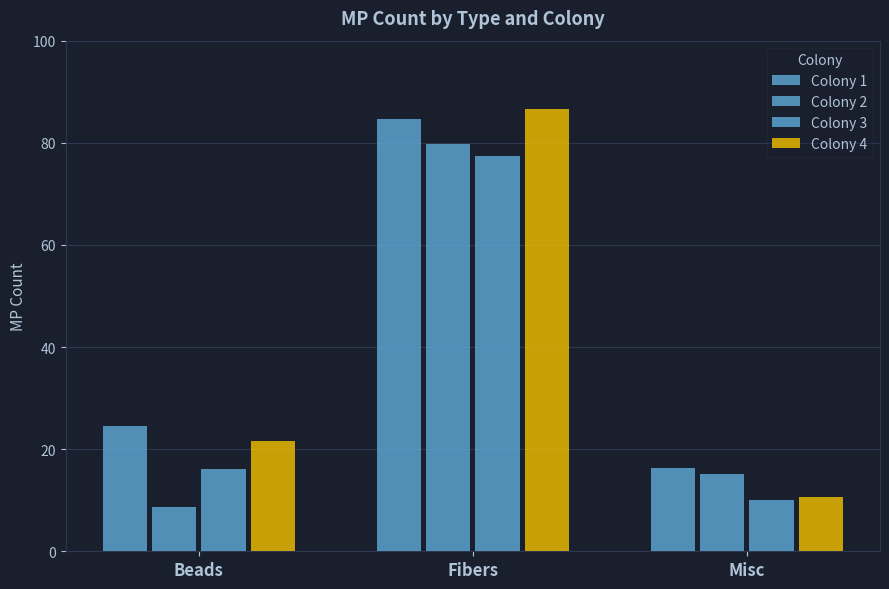

Are the bars horizontal?

No